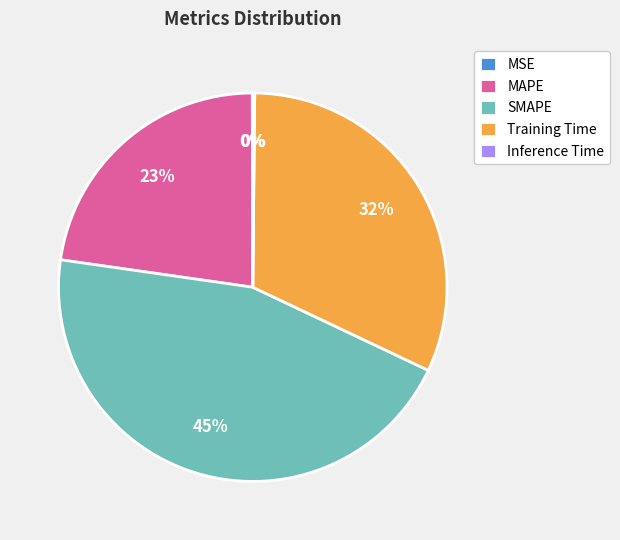

To the nearest percent, what is the difference between the largest and smallest slice percentages?

45%